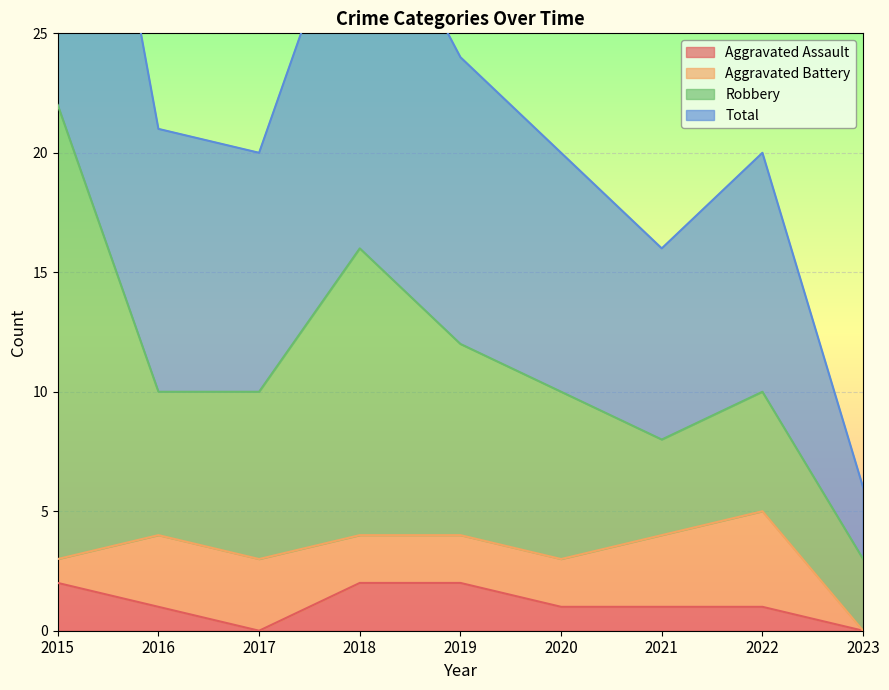

What is the difference between the Aggravated Assault values at 2023 and 2021?

1